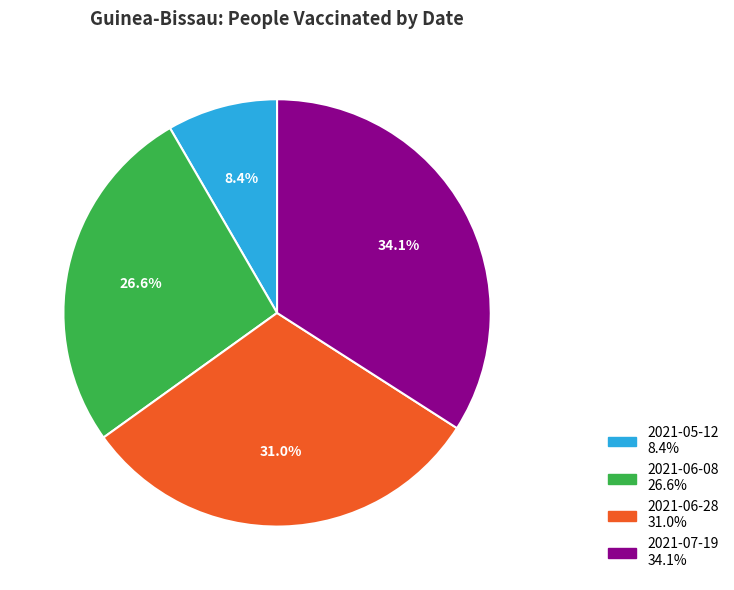

How much of the chart is everything except 2021-05-12?

91.6%